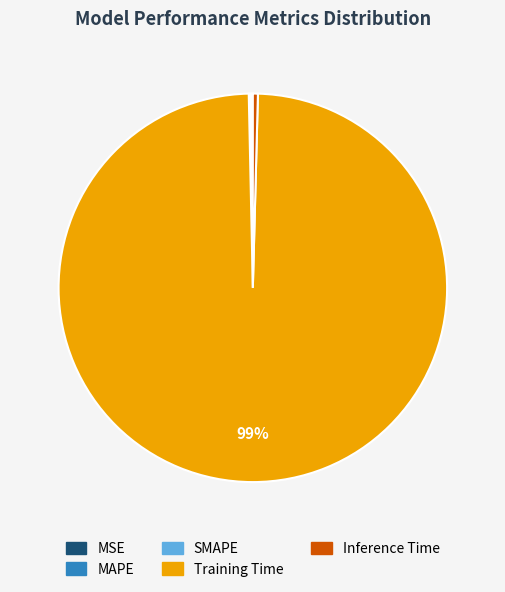

Which slice is the largest?

Training Time